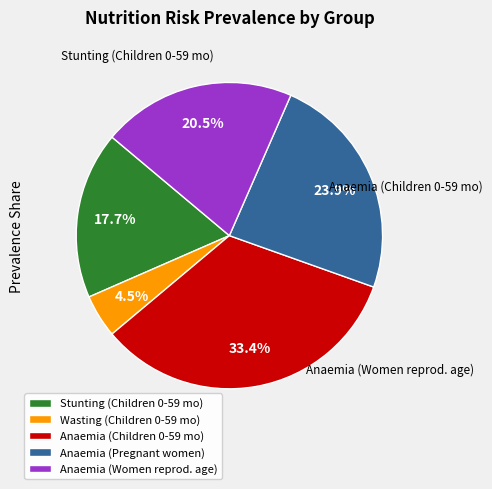

Rank the categories by value from lowest to highest.

Wasting (Children 0-59 mo), Stunting (Children 0-59 mo), Anaemia (Women reprod. age), Anaemia (Pregnant women), Anaemia (Children 0-59 mo)